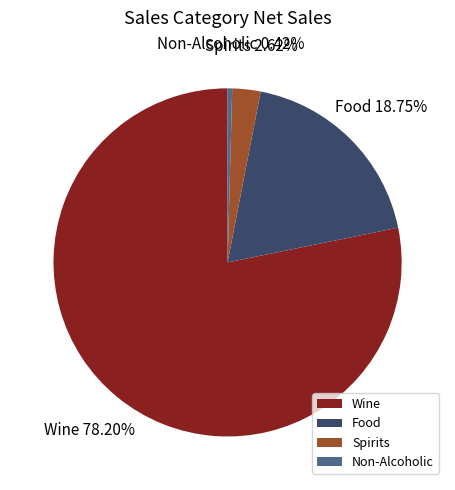

Combined, do Wine and Food account for over 50%?

Yes